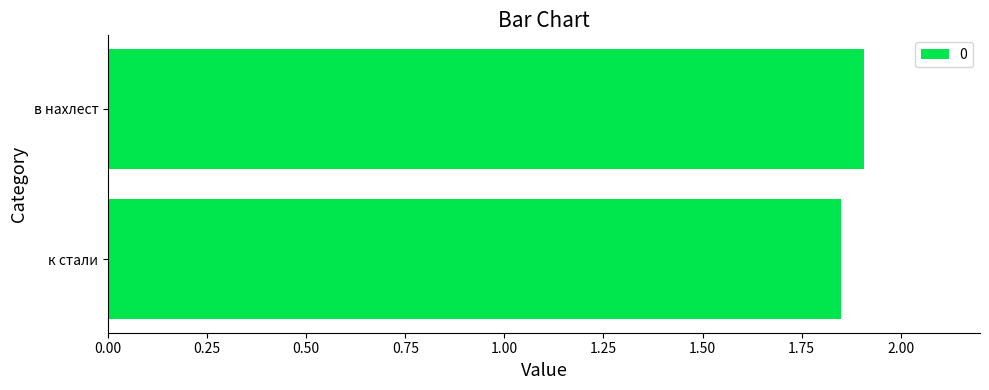

True or false: the data shows 1.0 at к стали.

False